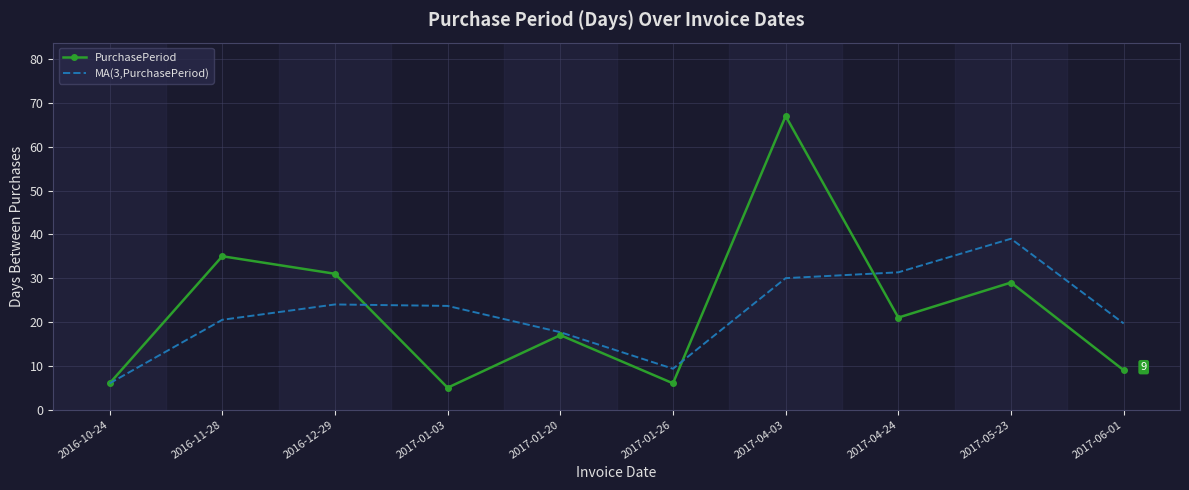

Where does the MA(3,PurchasePeriod) series first go above 23?

2016-12-29